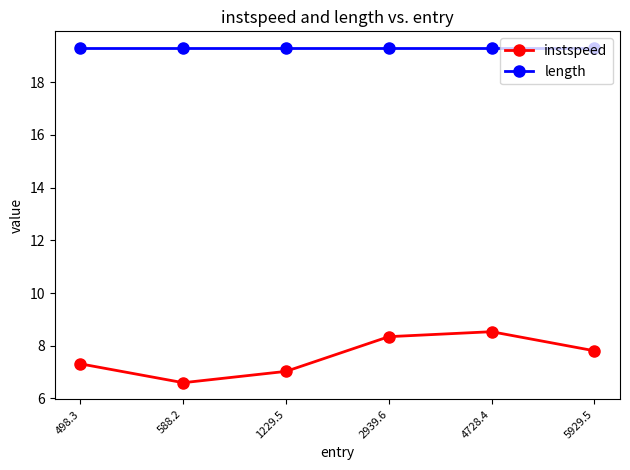

How many distinct data groups are displayed?

2